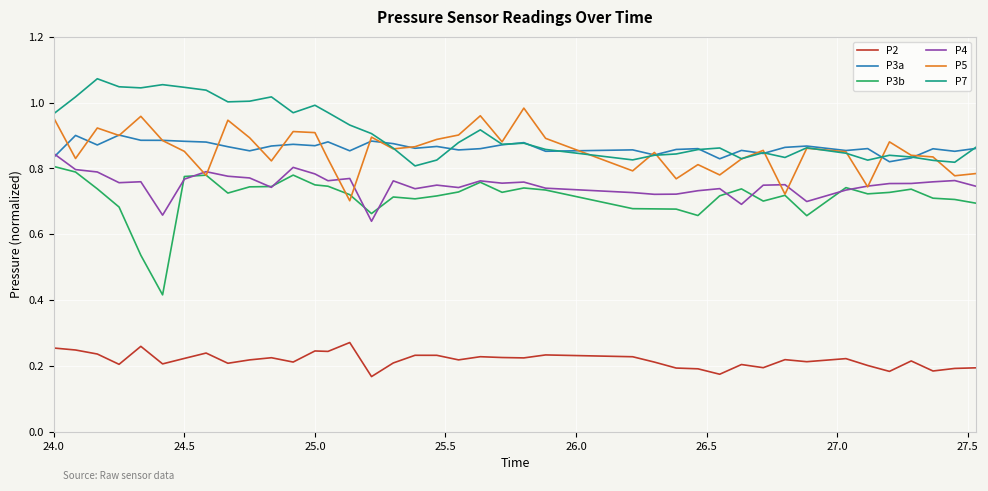

True or false: P2 and P4 intersect in this chart.

False